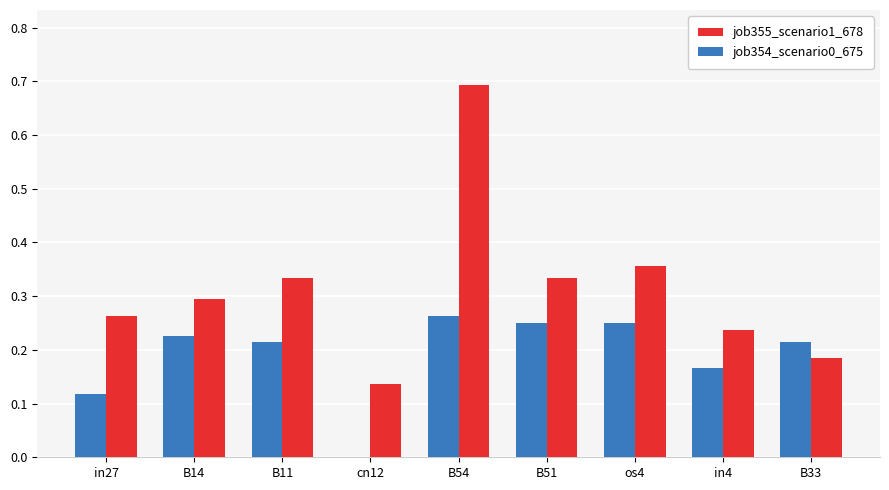

The value of job355_scenario1_678 at B14 is 0.3. True or false?

True